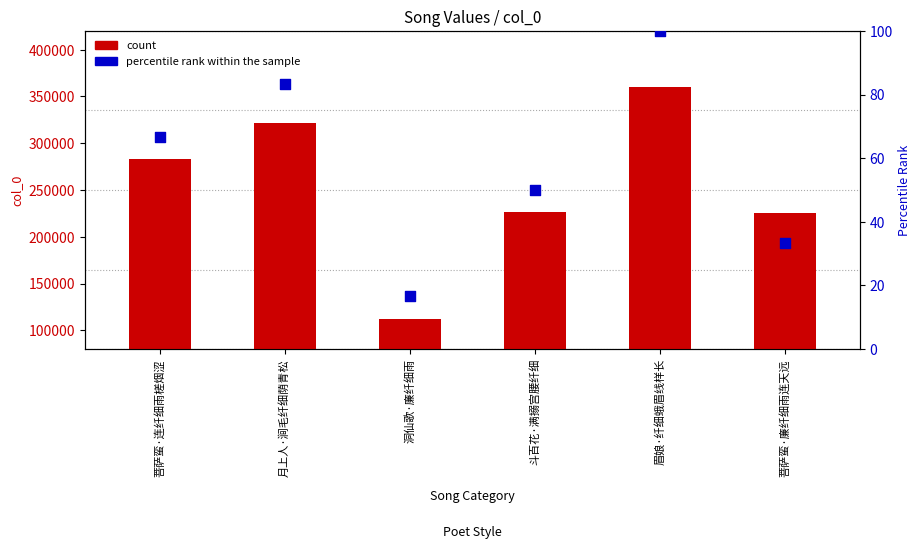

What is the total value across all series at 菩萨蛮·连纤细雨槎烟涩?

283460.7